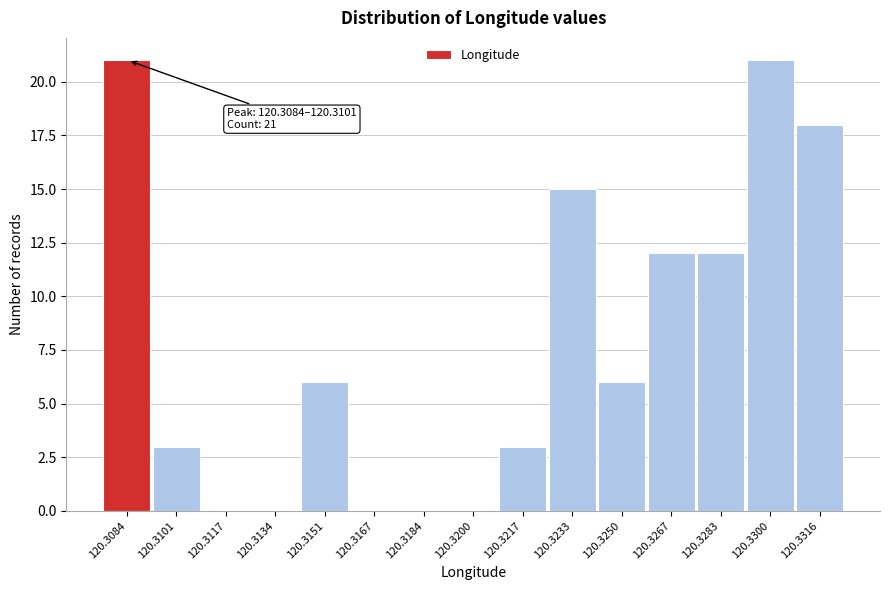

Reading right to left, transcribe all the data shown in this chart.

120.3316=18	120.3300=21	120.3283=12	120.3267=12	120.3250=6	120.3233=15	120.3217=3	120.3200=0	120.3184=0	120.3167=0	120.3151=6	120.3134=0	120.3117=0	120.3101=3	120.3084=21